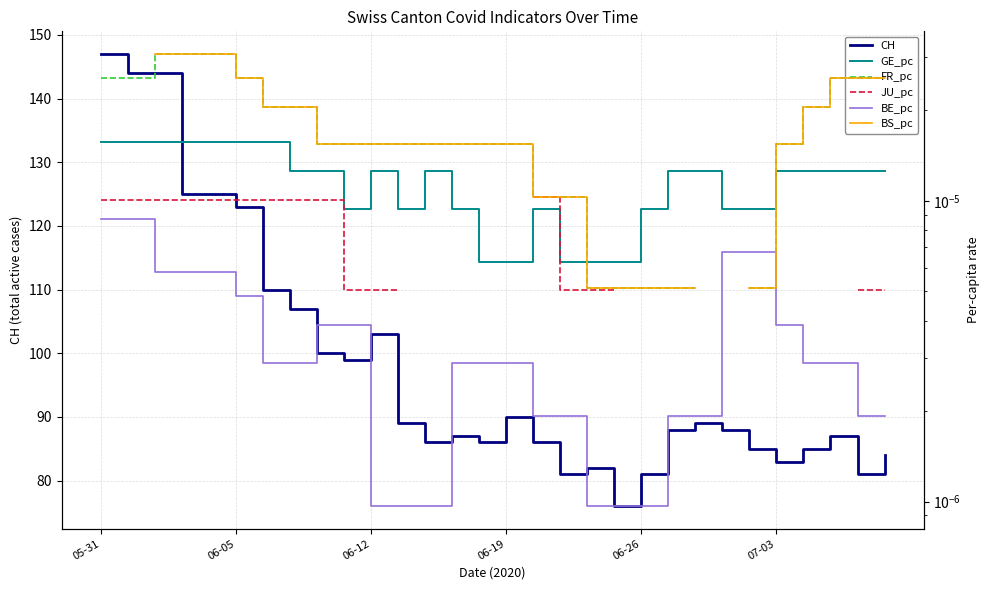

Which has a higher value, 15 or 6?

6